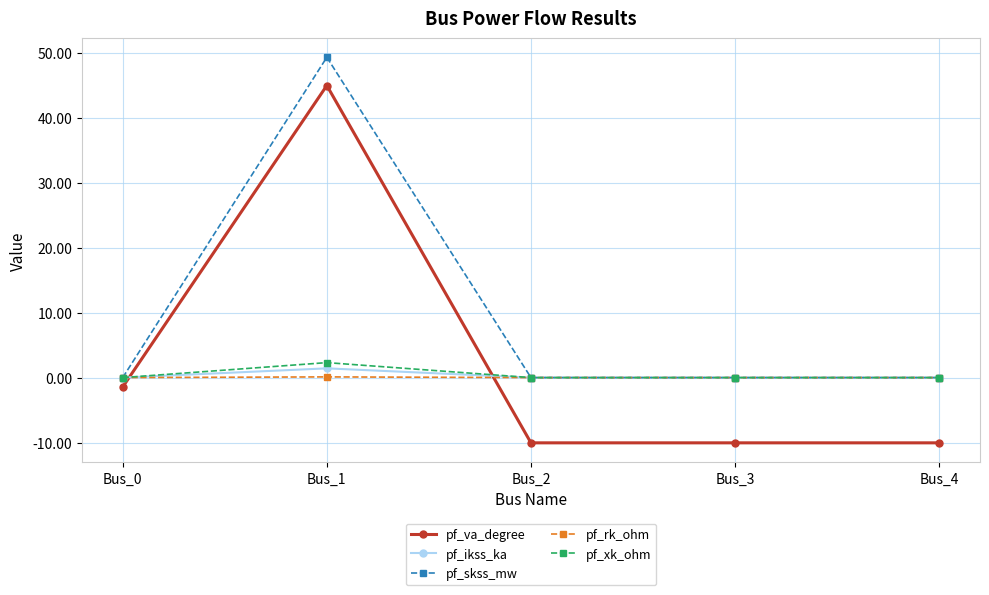

What is the approximate value of pf_va_degree at Bus_3?

-10.1